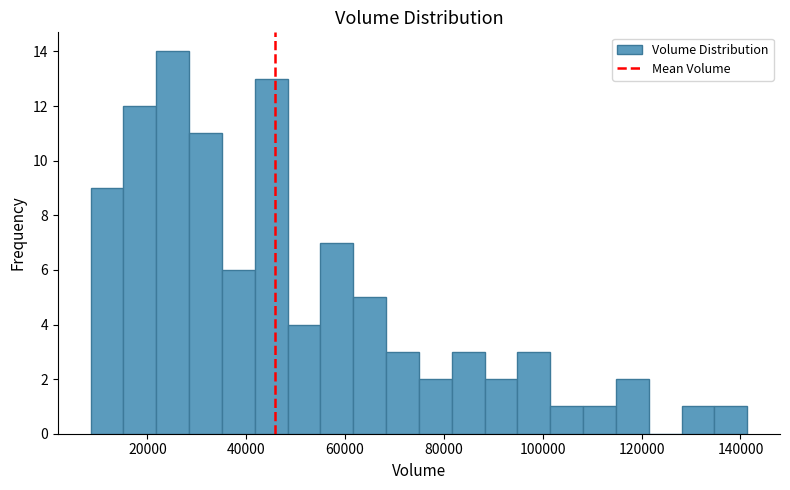

Read against the x-axis, roughly where is the centre of the tallest bar?

26000